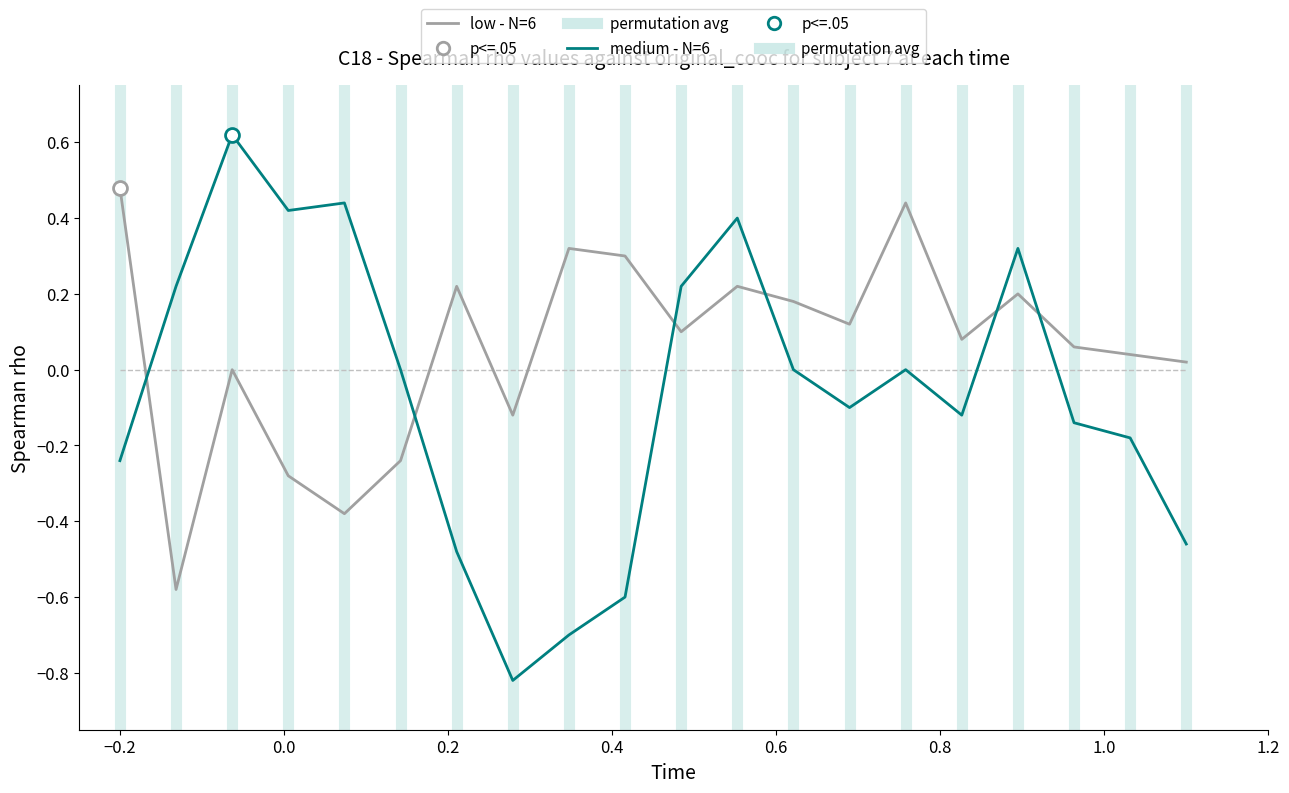

What is the sum of all medium - N=6 values?

-1.2